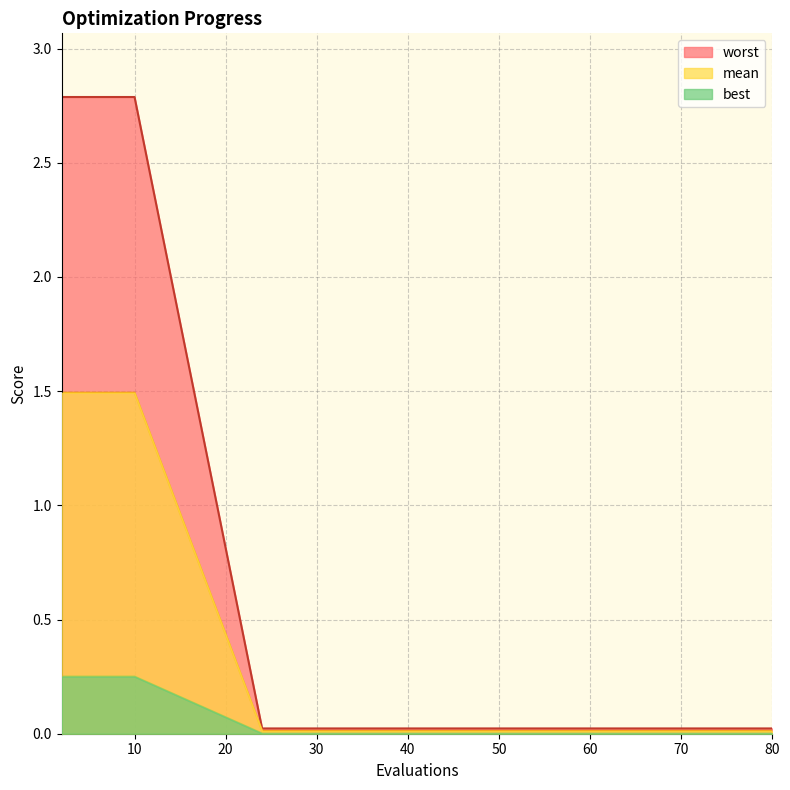

Rank the series by their maximum value, from highest to lowest.

worst, mean, best